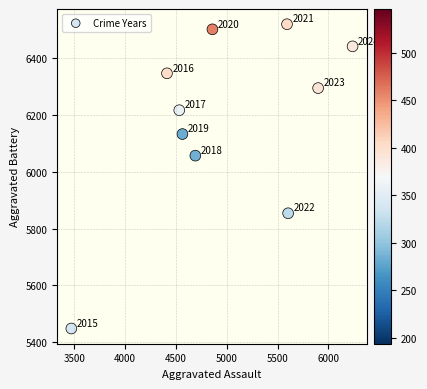

What is the range of Y values (max minus min)?

1072